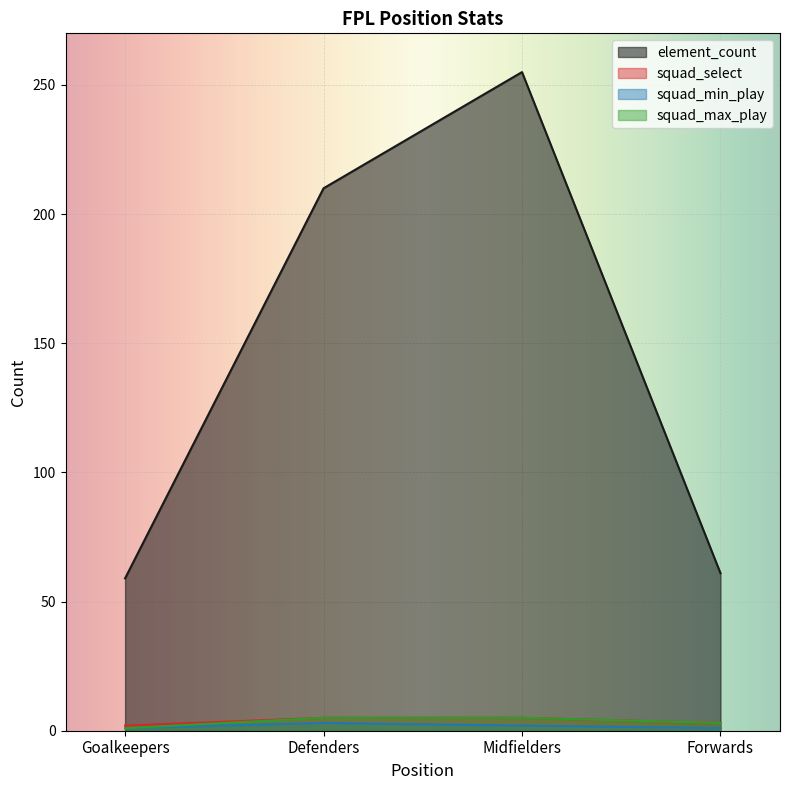

What is the difference between the maximum and minimum values in the squad_select series?

3